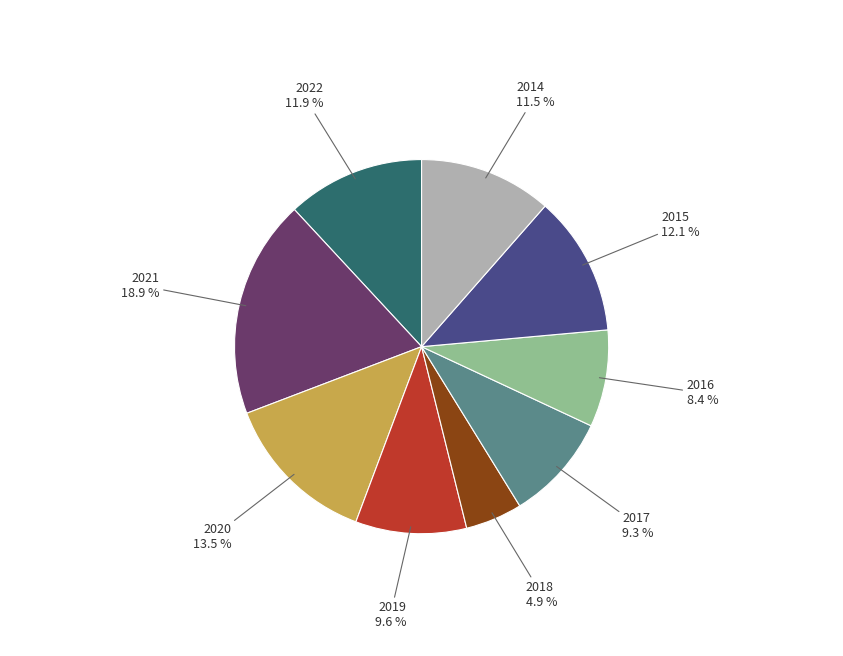

Which has a higher value, 2018 or 2019?

2019